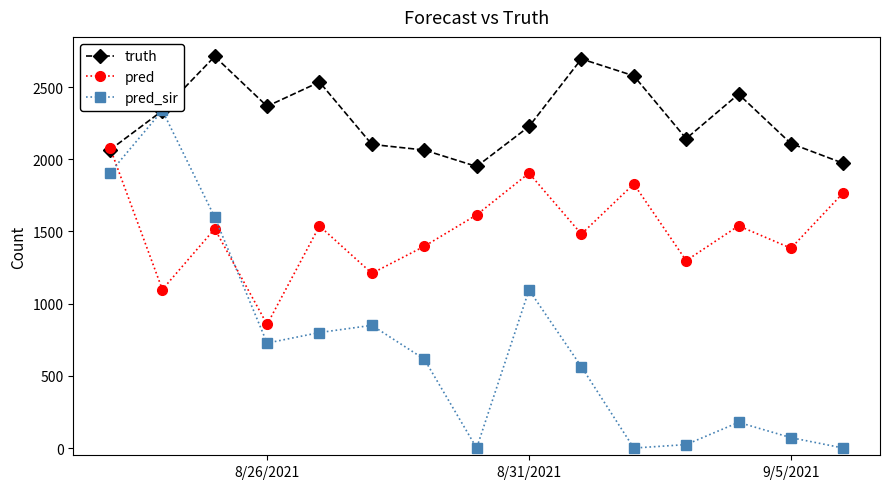

Reading left to right, what are all the values shown in this chart?

truth: 2065.0	2336.0	2712.0	2367.0	2535.0	2103.0	2064.0	1950.0	2227.0	2695.0	2578.0	2143.0	2451.0	2109.0	1972.0
pred: 2081.1	1098.0	1518.0	856.0	1538.0	1210.0	1397.0	1615.0	1904.0	1482.0	1829.0	1298.0	1539.0	1384.0	1768.0
pred_sir: 1905.8	2338.0	1599.0	727.0	800.0	850.0	616.0	0.0	1095.0	563.0	0.0	24.0	178.0	72.0	0.0